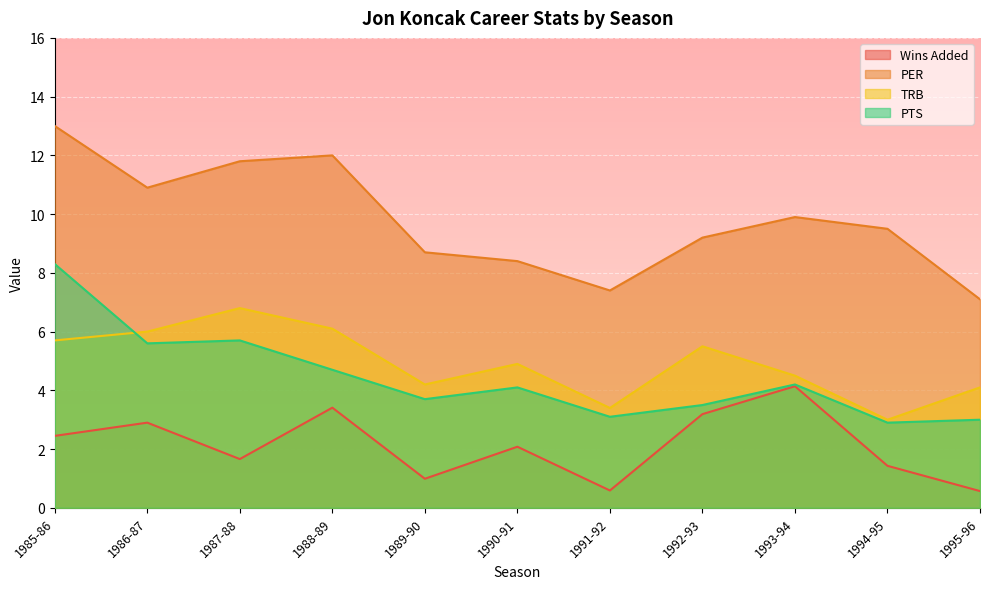

In PTS, how many points are lower than both neighbors (excluding endpoints)?

4